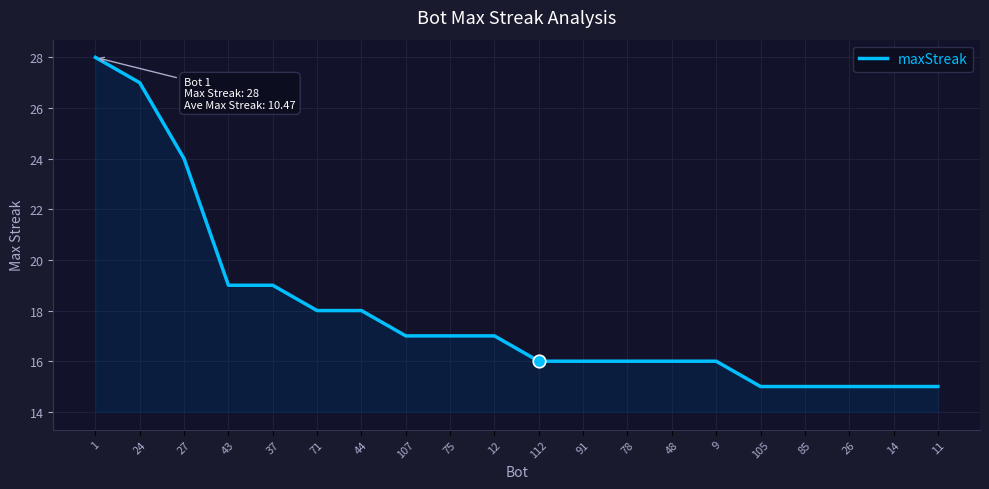

What is the smallest value displayed?

15